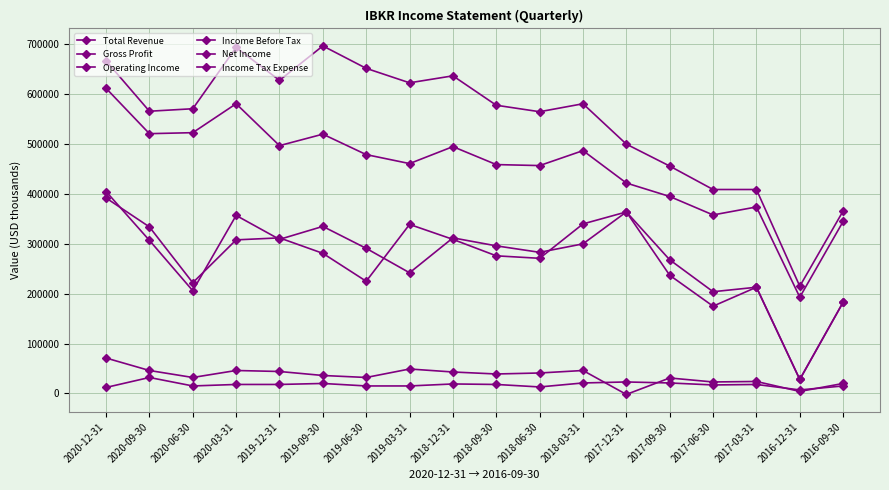

Between 2018-09-30 and 2017-09-30, which series saw the biggest shift?

Total Revenue